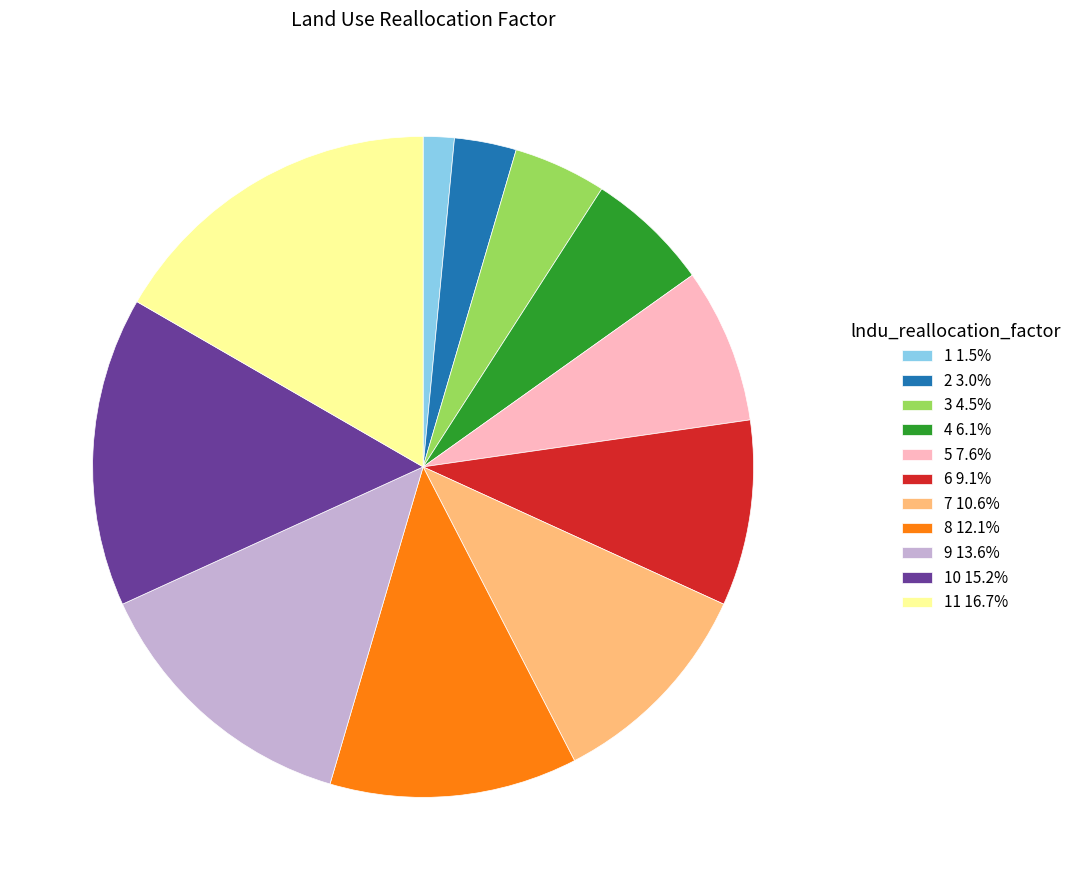

Does 1 1.5% account for over 50% of the chart?

No